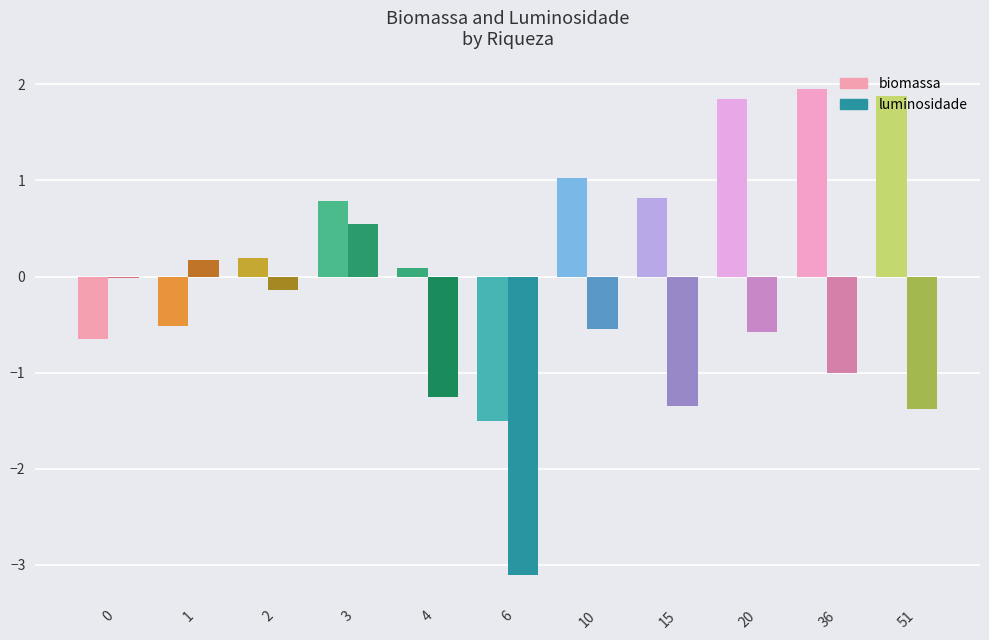

List the series in order of their overall mean, lowest first.

luminosidade, biomassa